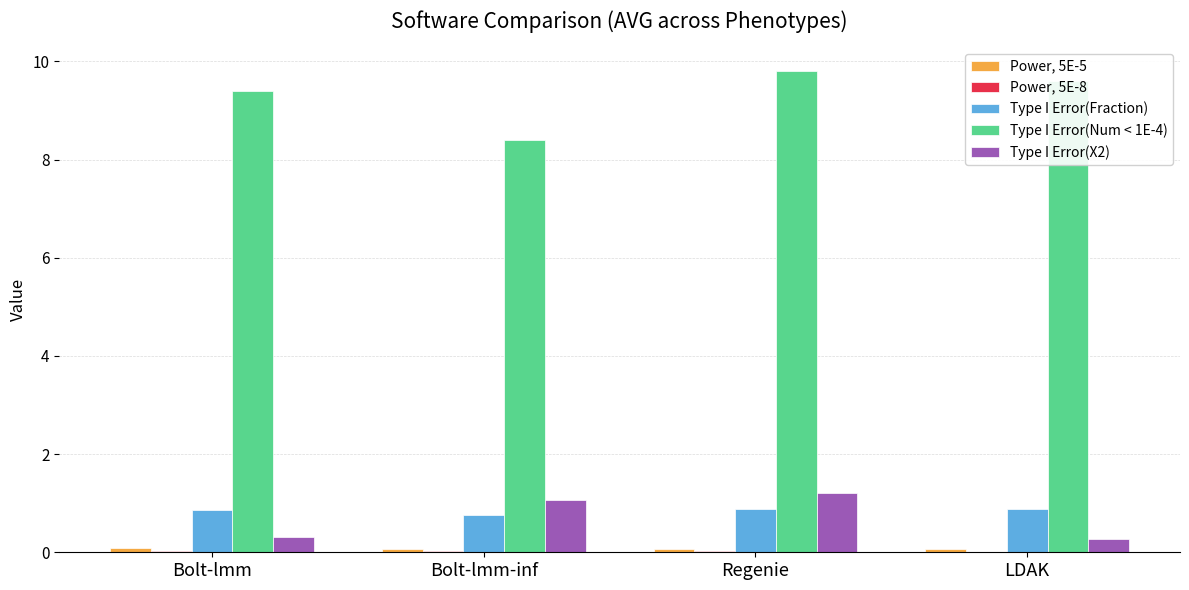

How many series are shown in this chart?

5